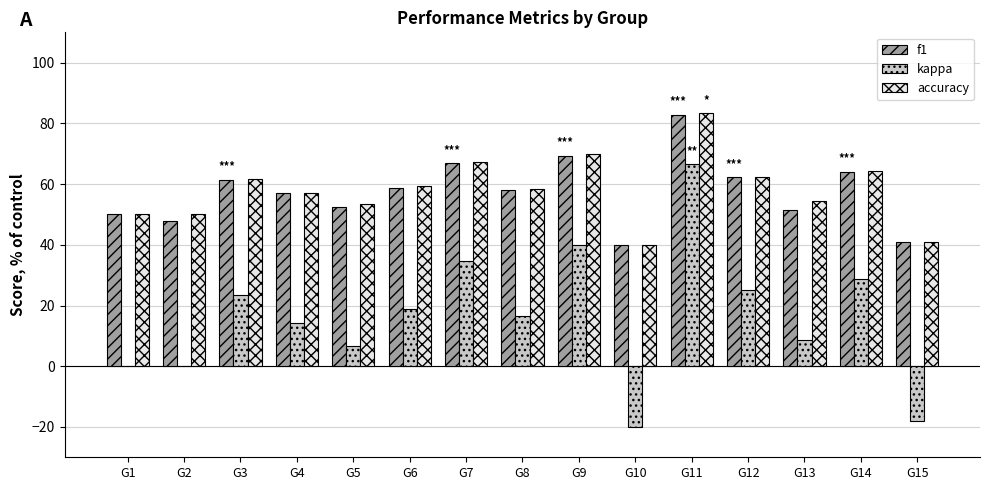

Is it true that accuracy equals 64.3 at G14?

True